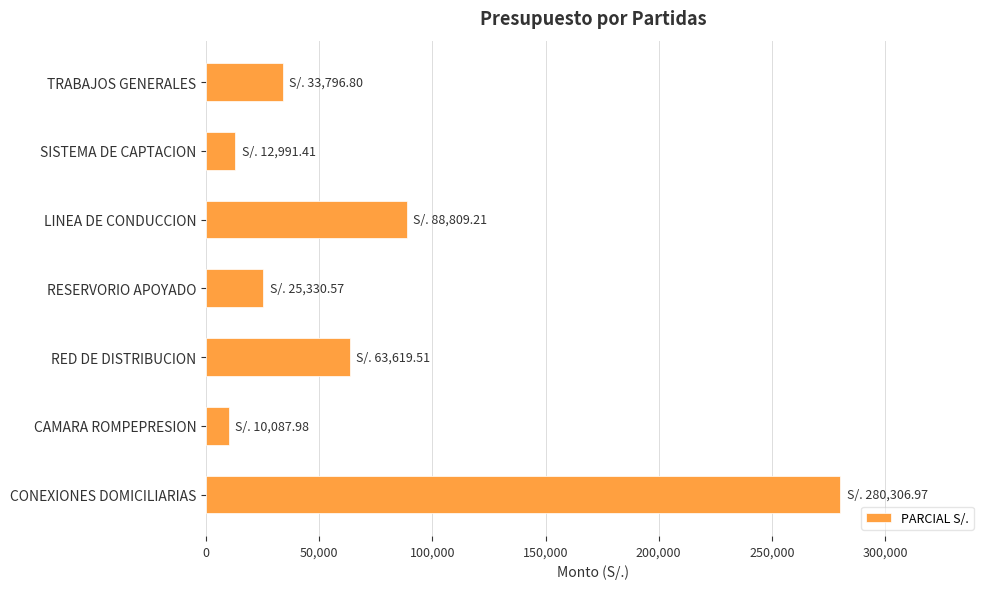

How many data points does each series have?

7